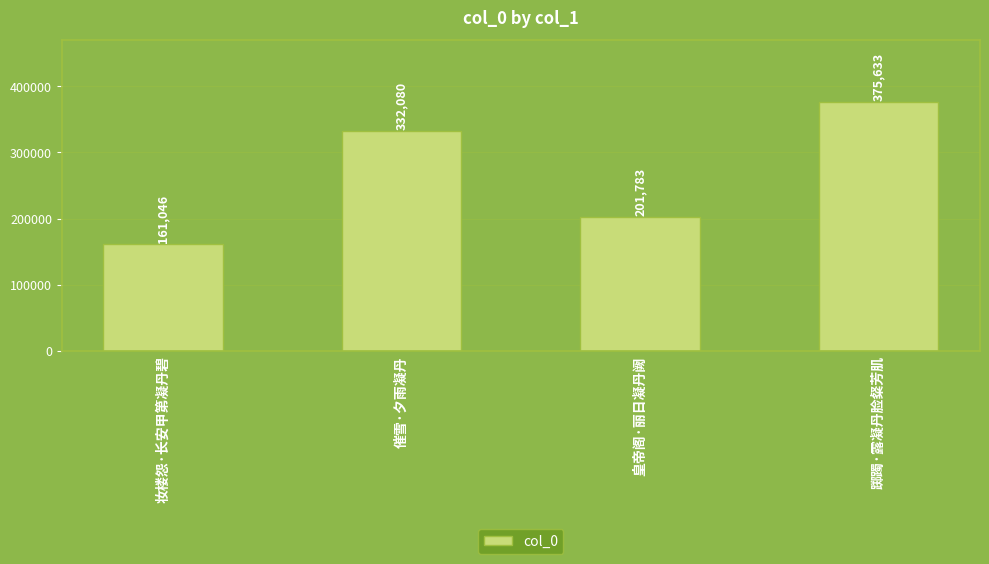

What is the difference between the maximum and minimum values?

214587